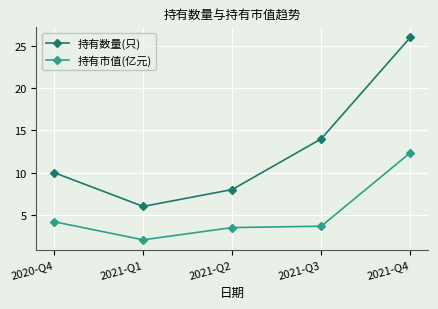

At how many categories does at least one series exceed 4?

5